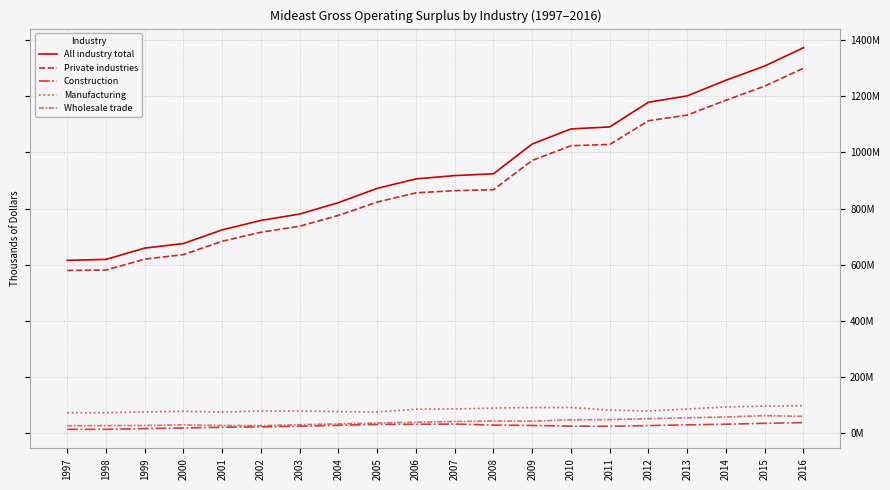

Which series has the largest total across all categories?

All industry total